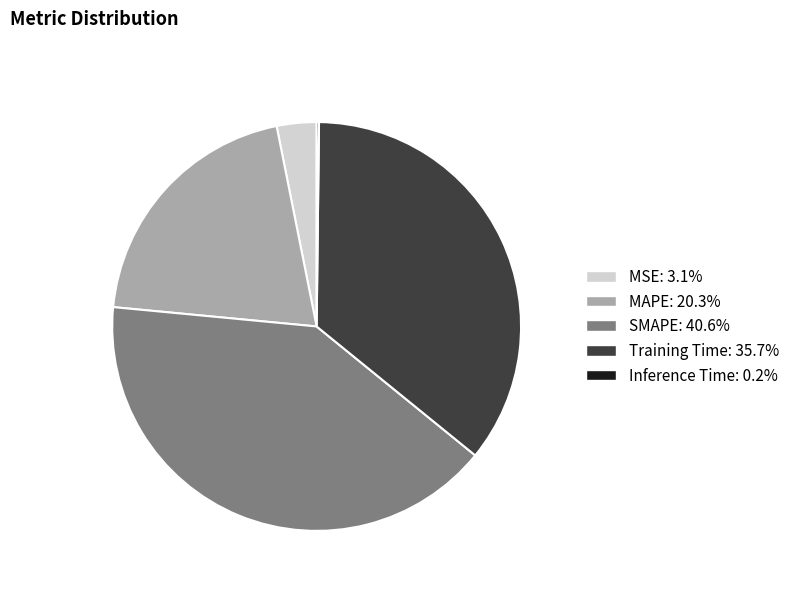

Between MSE and Training Time, which is larger?

Training Time